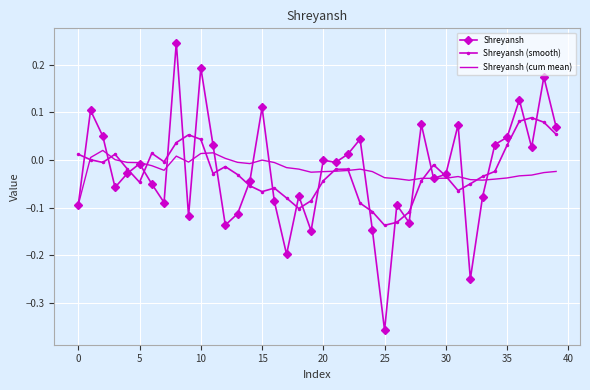

Which series has the widest spread of values?

Shreyansh